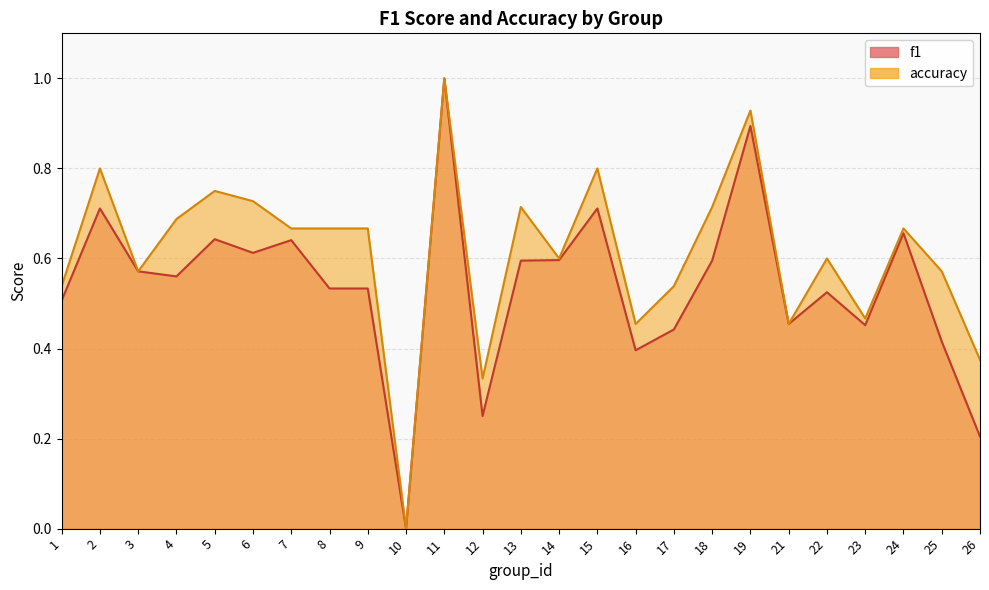

Reading left to right, list all the values displayed in this chart.

f1: 1=0.5	2=0.7	3=0.6	4=0.6	5=0.6	6=0.6	7=0.6	8=0.5	9=0.5	10=0.0	11=1.0	12=0.2	13=0.6	14=0.6	15=0.7	16=0.4	17=0.4	18=0.6	19=0.9	21=0.5	22=0.5	23=0.5	24=0.7	25=0.4	26=0.2
accuracy: 1=0.5	2=0.8	3=0.6	4=0.7	5=0.8	6=0.7	7=0.7	8=0.7	9=0.7	10=0.0	11=1.0	12=0.3	13=0.7	14=0.6	15=0.8	16=0.5	17=0.5	18=0.7	19=0.9	21=0.5	22=0.6	23=0.5	24=0.7	25=0.6	26=0.4